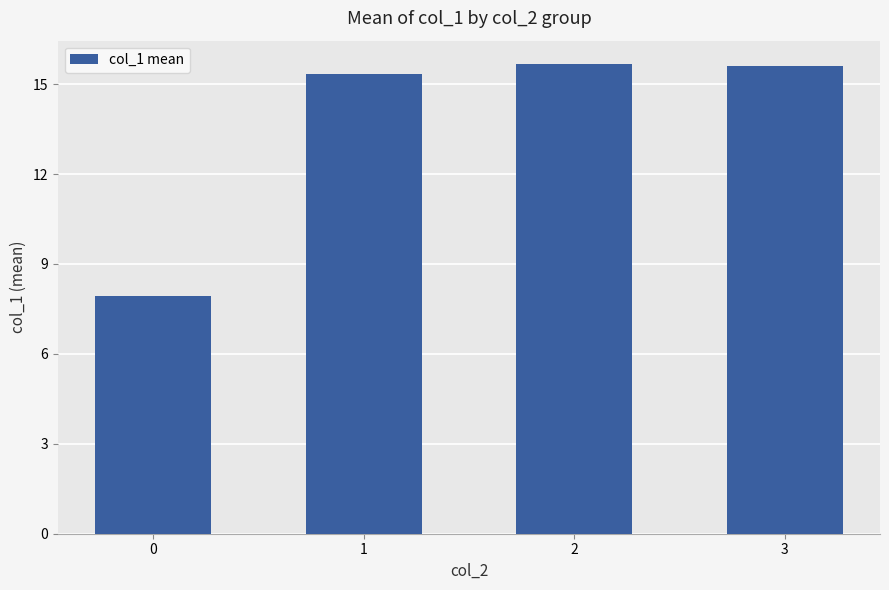

What is the smallest value displayed?

7.9